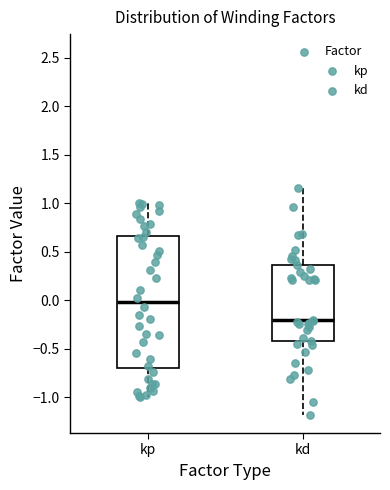

Reading left to right, read every box against the y-axis: the position of its median line, the range the box covers, and the ends of its whiskers. The values are not printed on the chart, so give them approximately, as read against the axis.

kp: median 0.00, box -0.70 to 0.65, whiskers -1.00 to 1.00
kd: median -0.20, box -0.40 to 0.35, whiskers -1.20 to 1.15